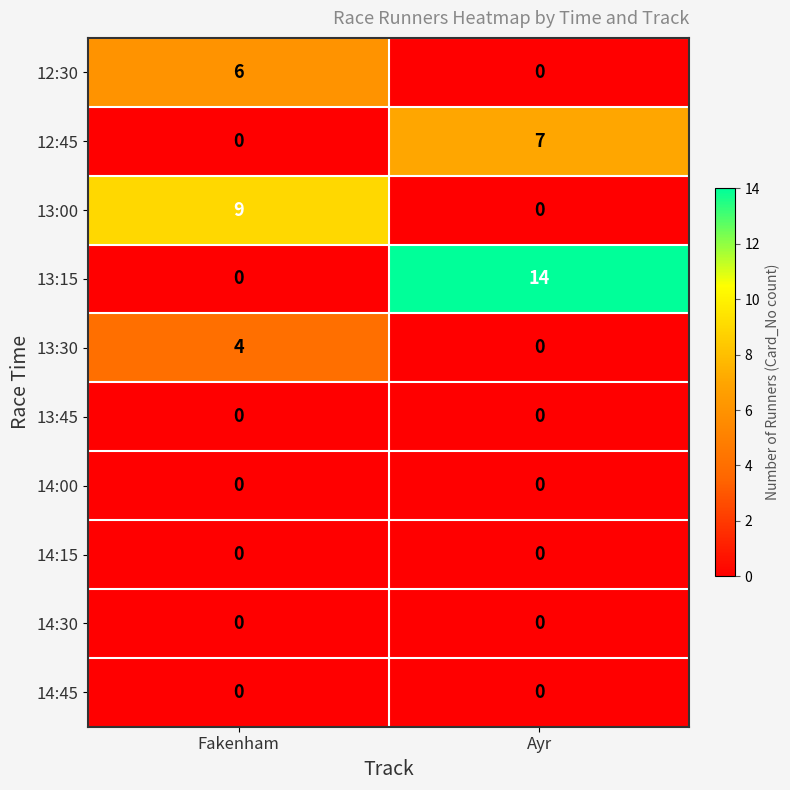

What is the spread (max minus min) of values at Ayr?

14